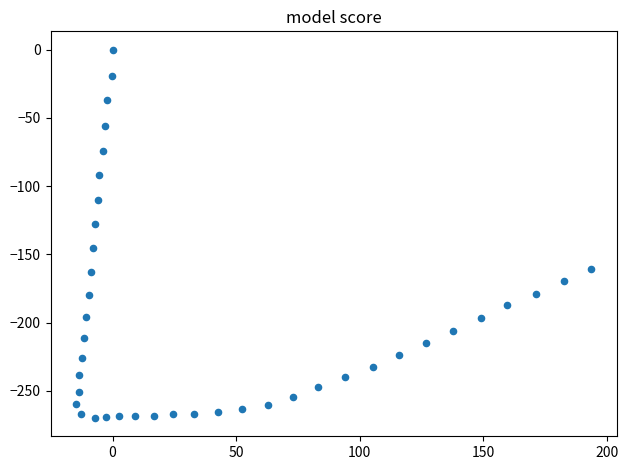

What Y value in the scatter plot is closest to -134?

-127.4